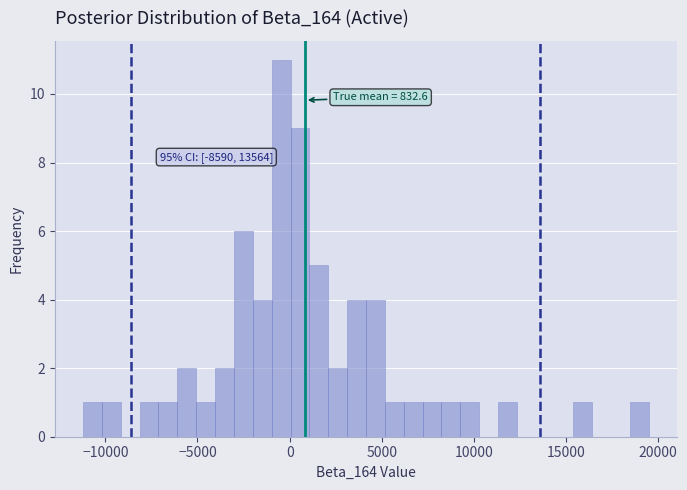

Around what value on the x-axis is the tallest bar? Give the approximate position of its centre, as read against the axis.

-500